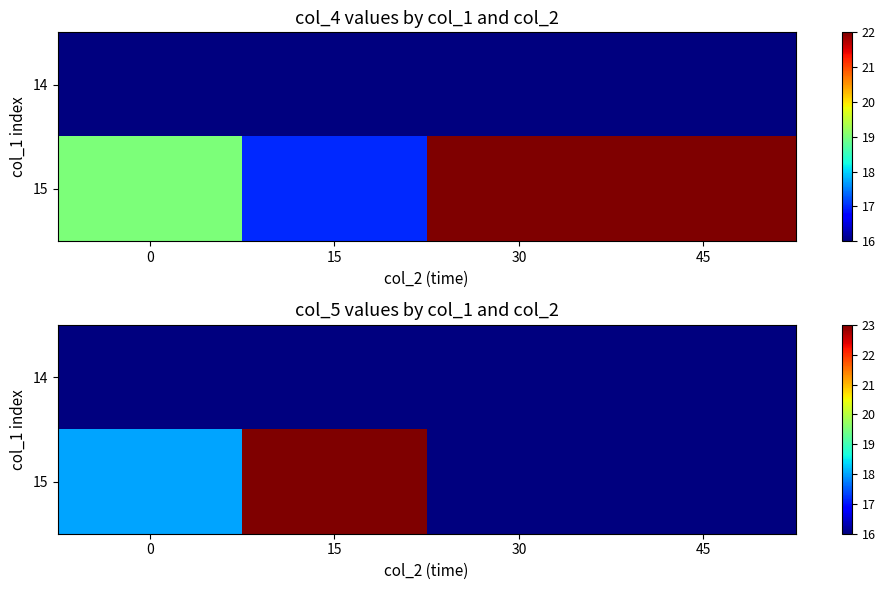

At which label does 15 reach its minimum?

30